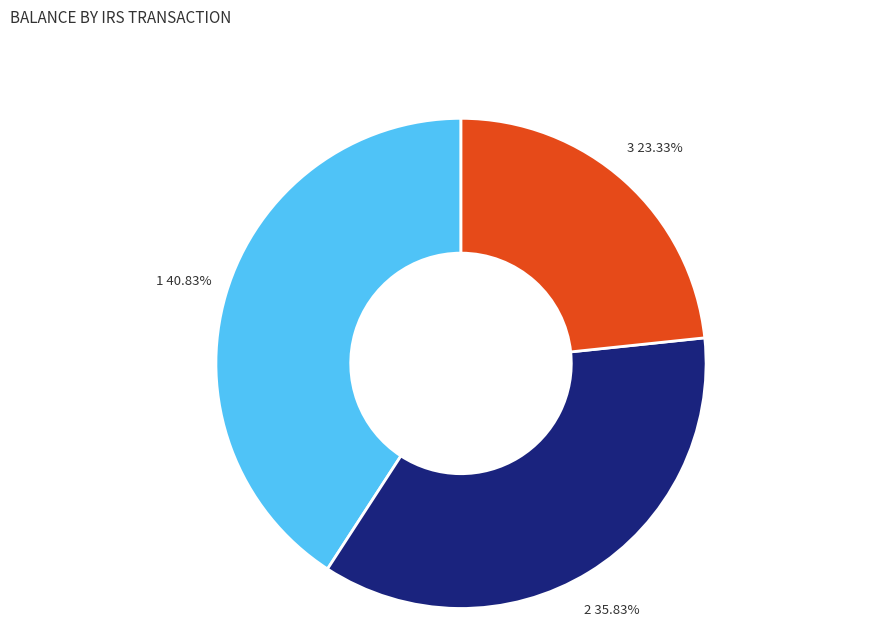

Is there any slice that represents more than half of the pie?

No